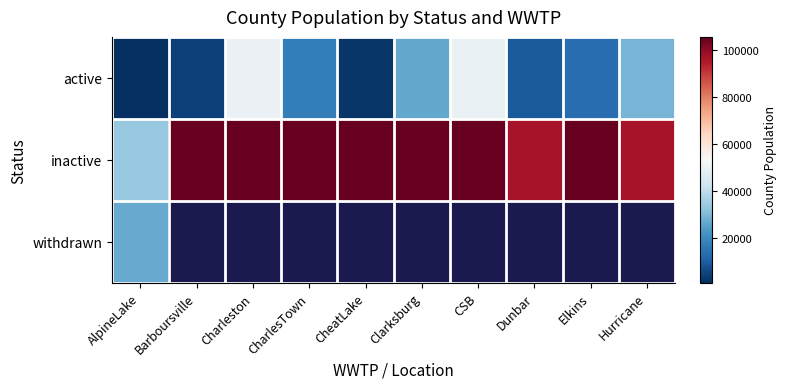

Is the value of inactive at CheatLake greater than the value of active at Hurricane?

Yes